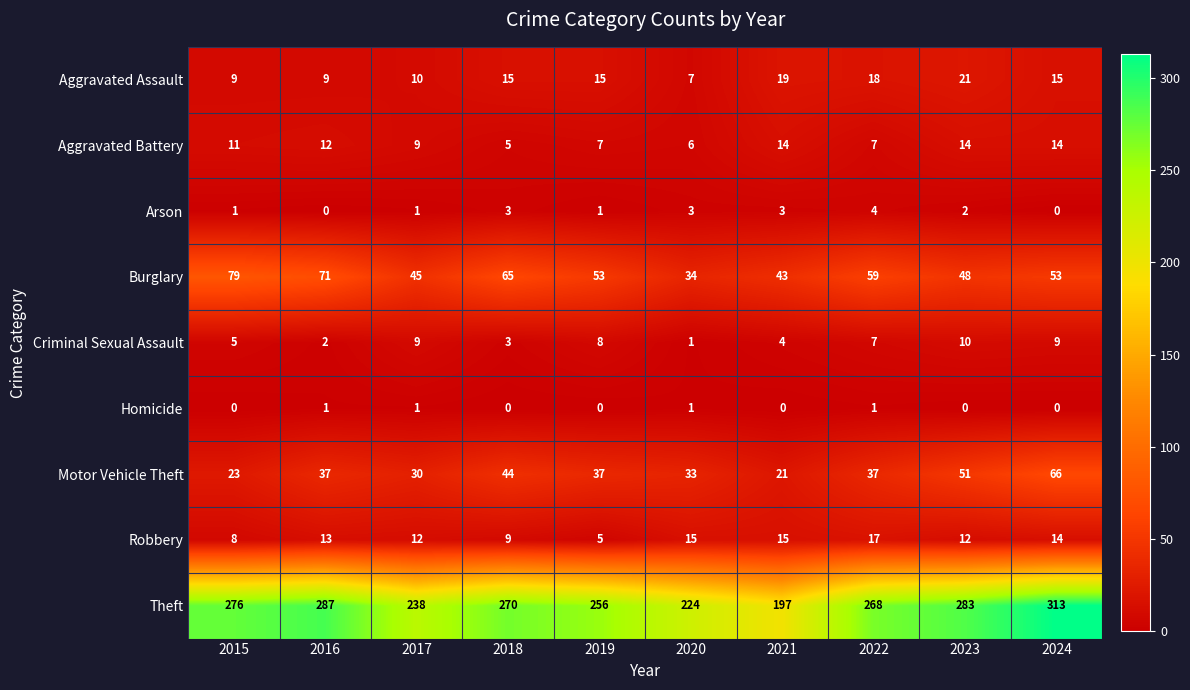

Which series has the largest total across all categories?

Theft